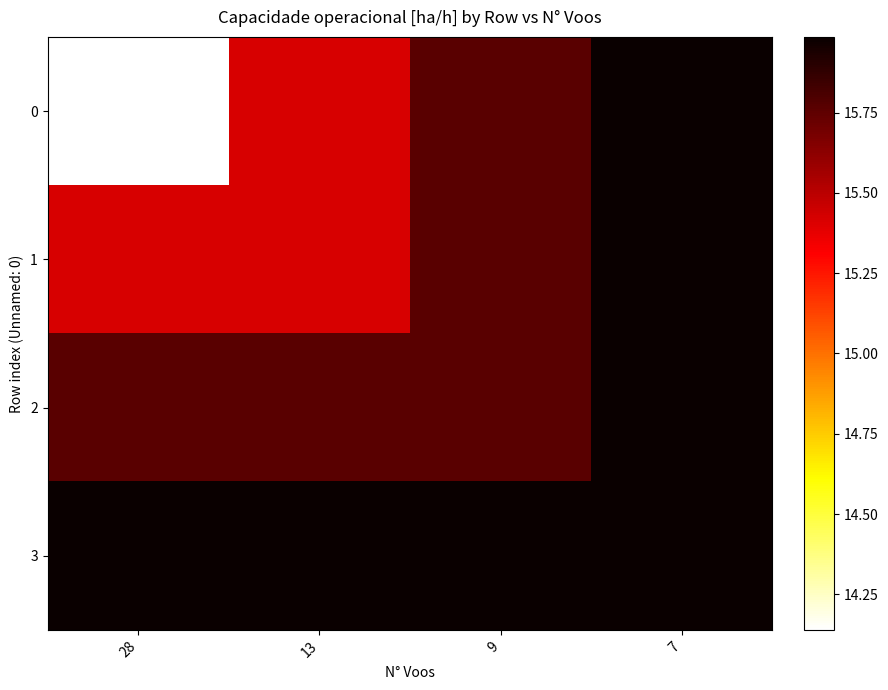

What is the spread (max minus min) of values at 9?

0.2